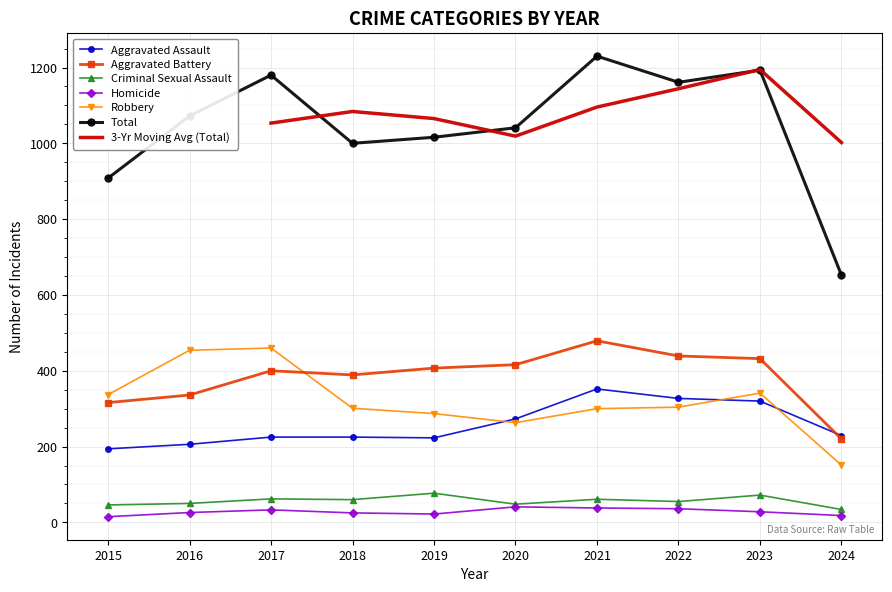

What is the total value across all series at 2015?

1816